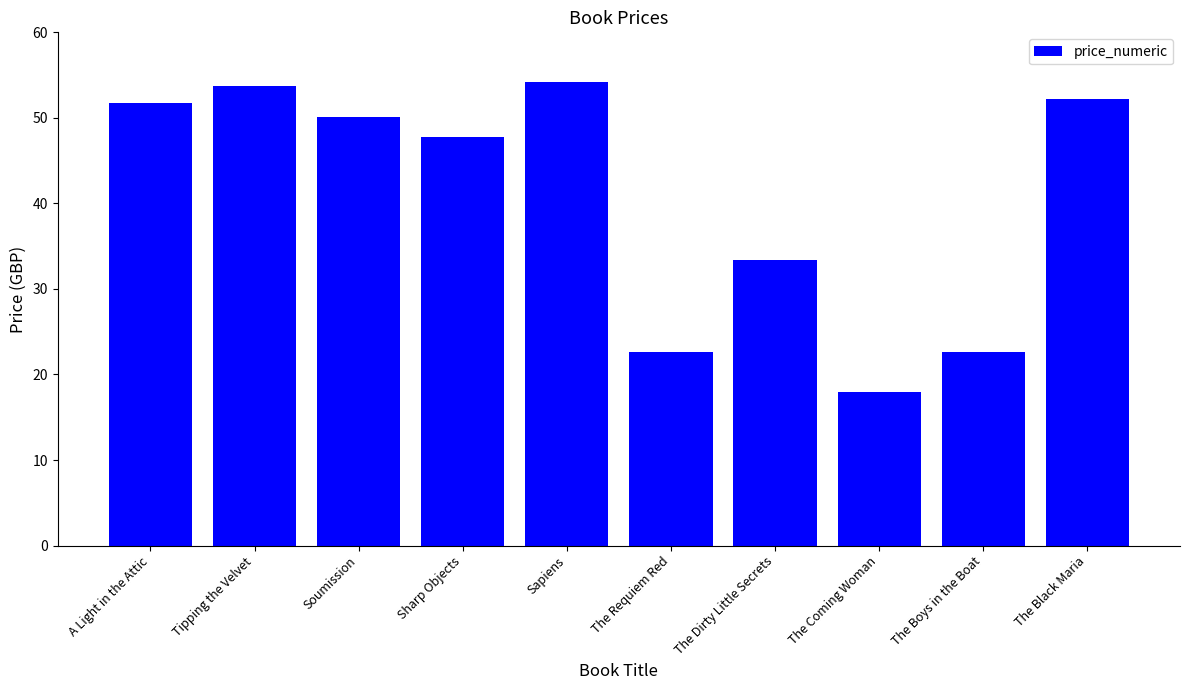

Where is the data nearest to the value 36?

The Dirty Little Secrets